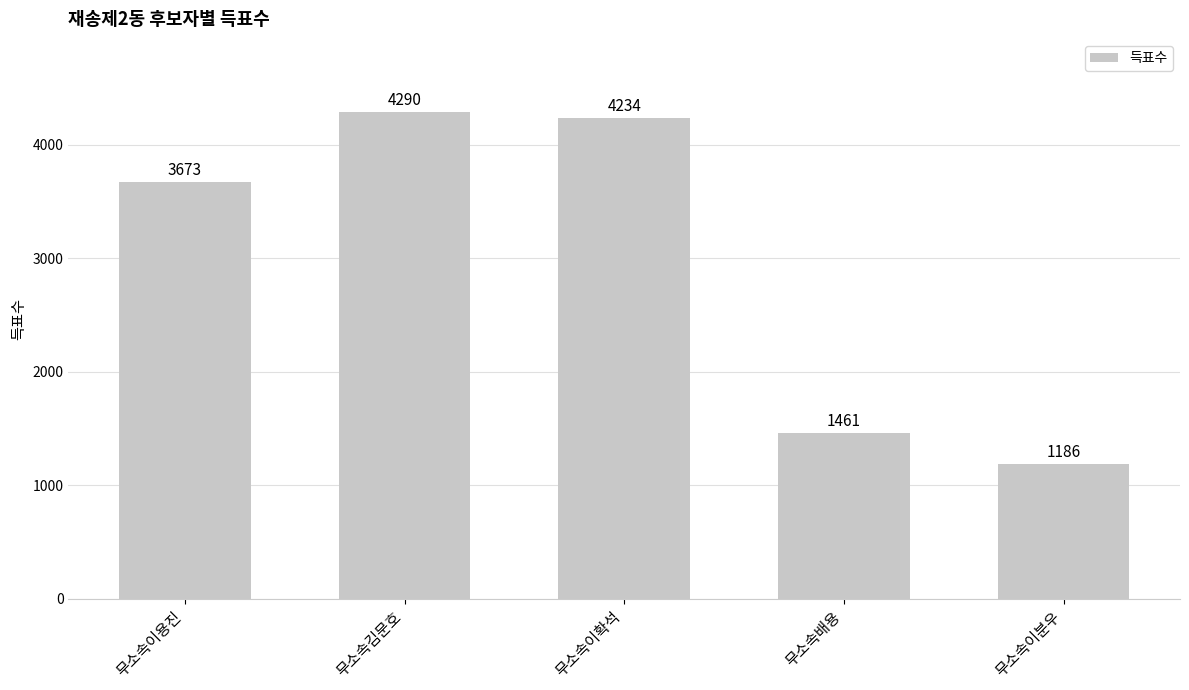

Is it true that the value at 무소속이용진 is 3673?

True